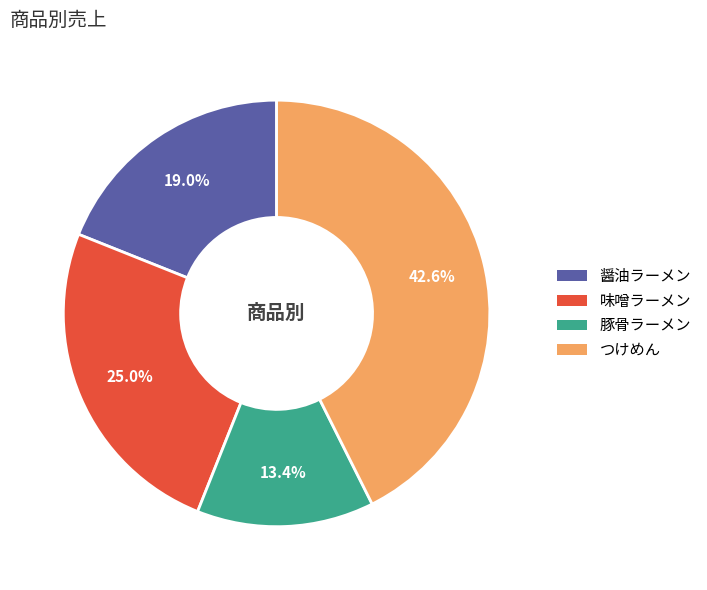

Approximately how many times larger is the value at 味噌ラーメン compared to 醤油ラーメン?

1.3